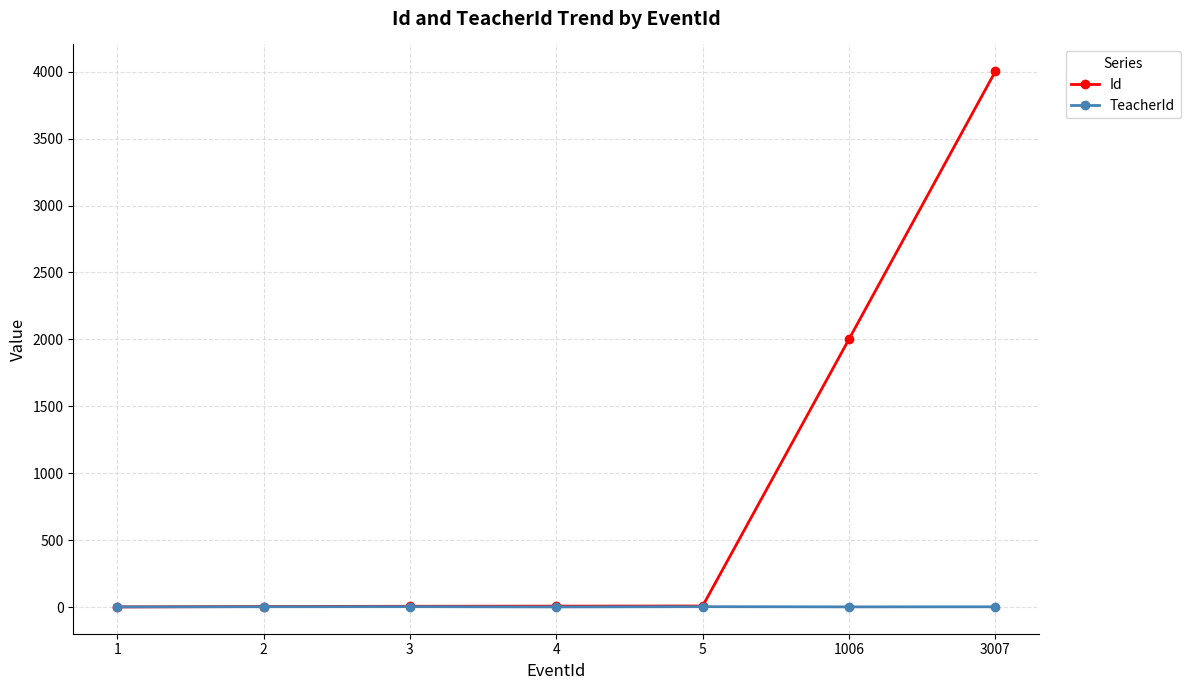

How many data points in Id are less than 8?

3